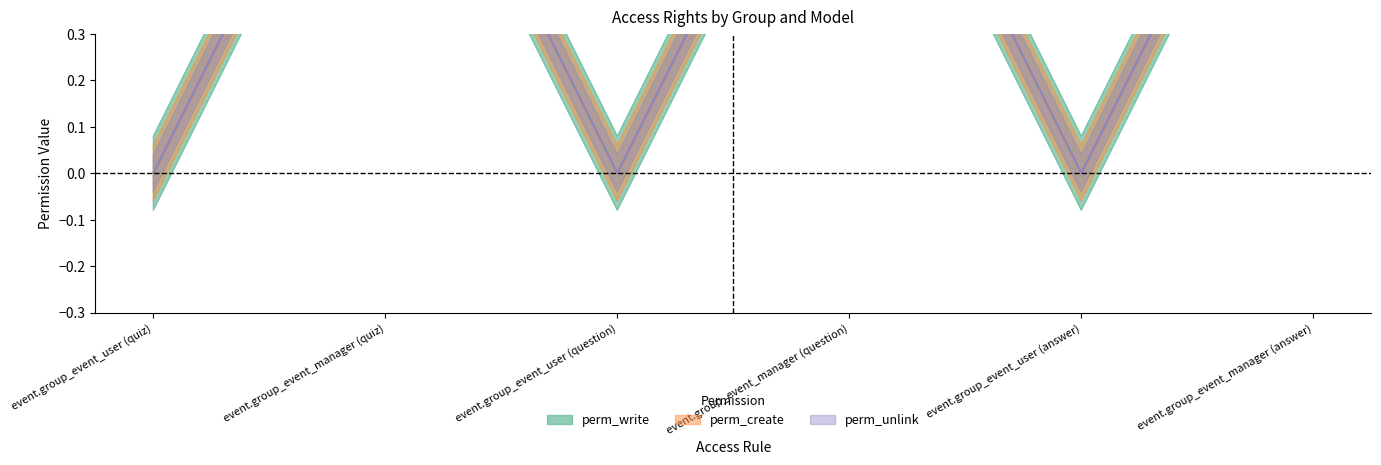

What position from the left is event.group_event_user (answer)?

5